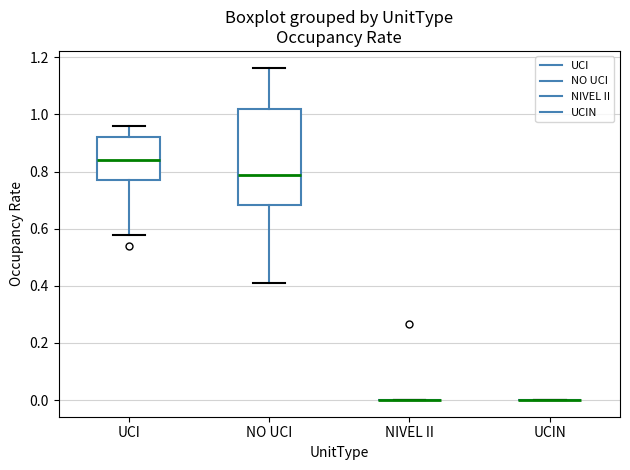

Reading left to right, read every box against the y-axis: the position of its median line, the range the box covers, and the ends of its whiskers. The values are not printed on the chart, so give them approximately, as read against the axis.

UCI: median 0.84, box 0.76 to 0.92, whiskers 0.58 to 0.96
NO UCI: median 0.78, box 0.68 to 1.02, whiskers 0.42 to 1.16
NIVEL II: box collapsed to a line at 0.00, whiskers 0.00 to 0.00
UCIN: box collapsed to a line at 0.00, whiskers 0.00 to 0.00